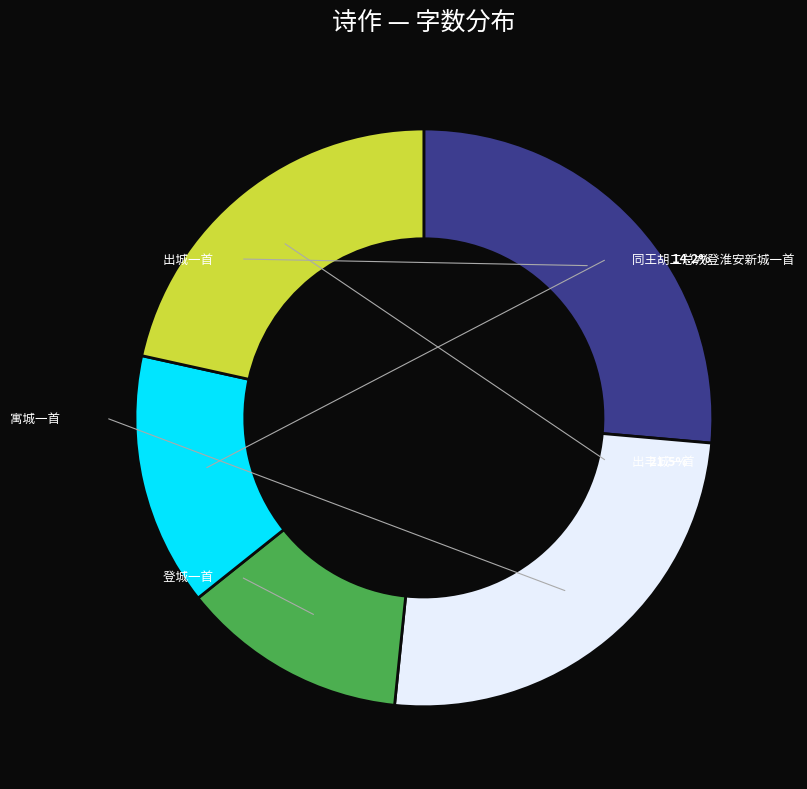

True or false: 出丰城一首 accounts for 30% of the total.

False